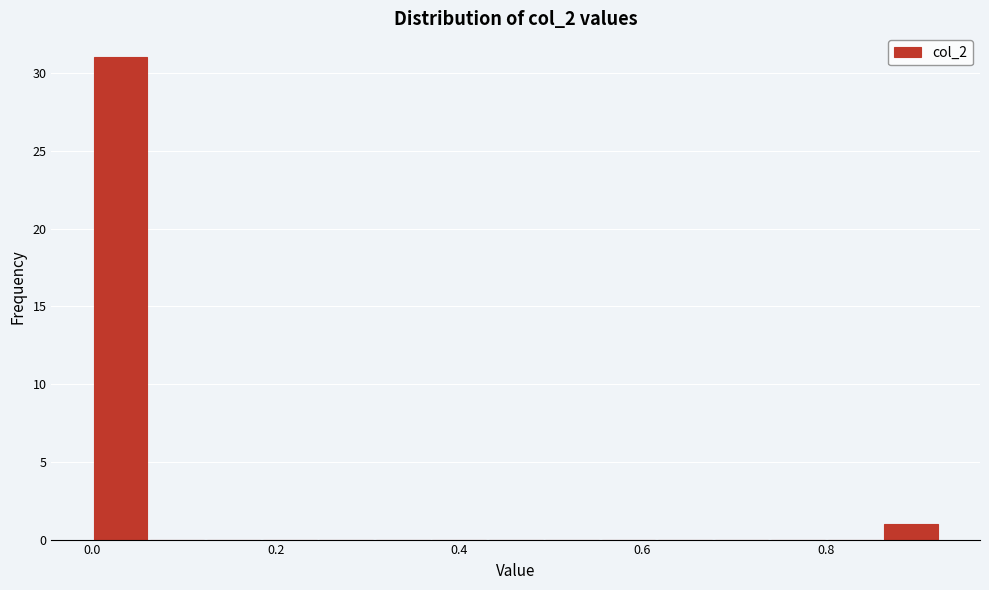

Around what value on the x-axis is the tallest bar? Give the approximate position of its centre, as read against the axis.

0.04